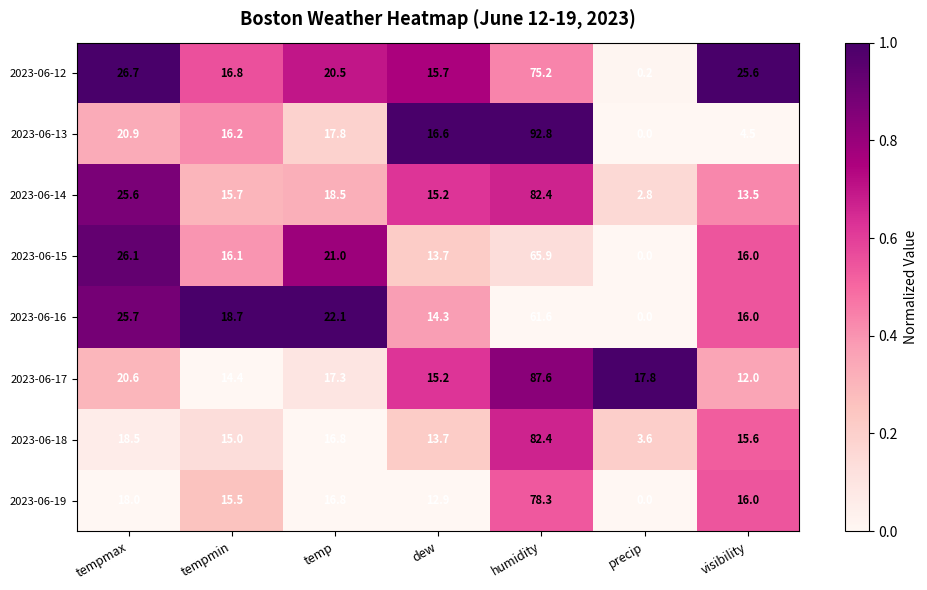

At which category is the sum across all series the highest?

humidity